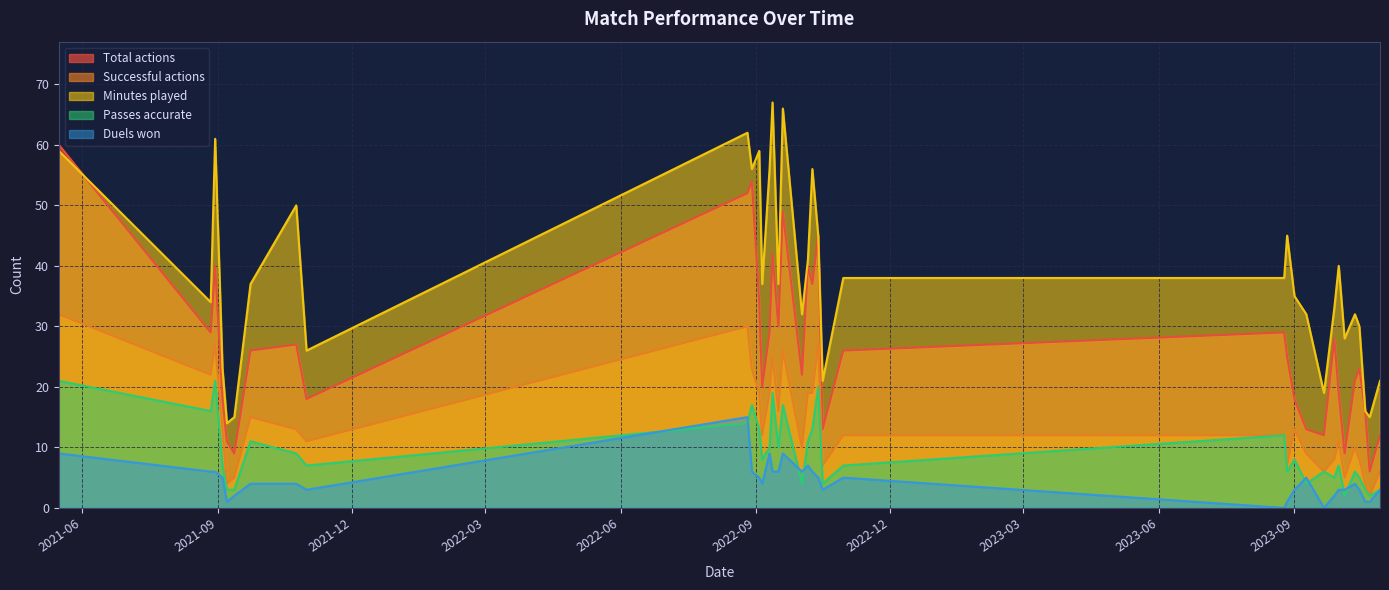

What position from the right is 2021-05-16?

36